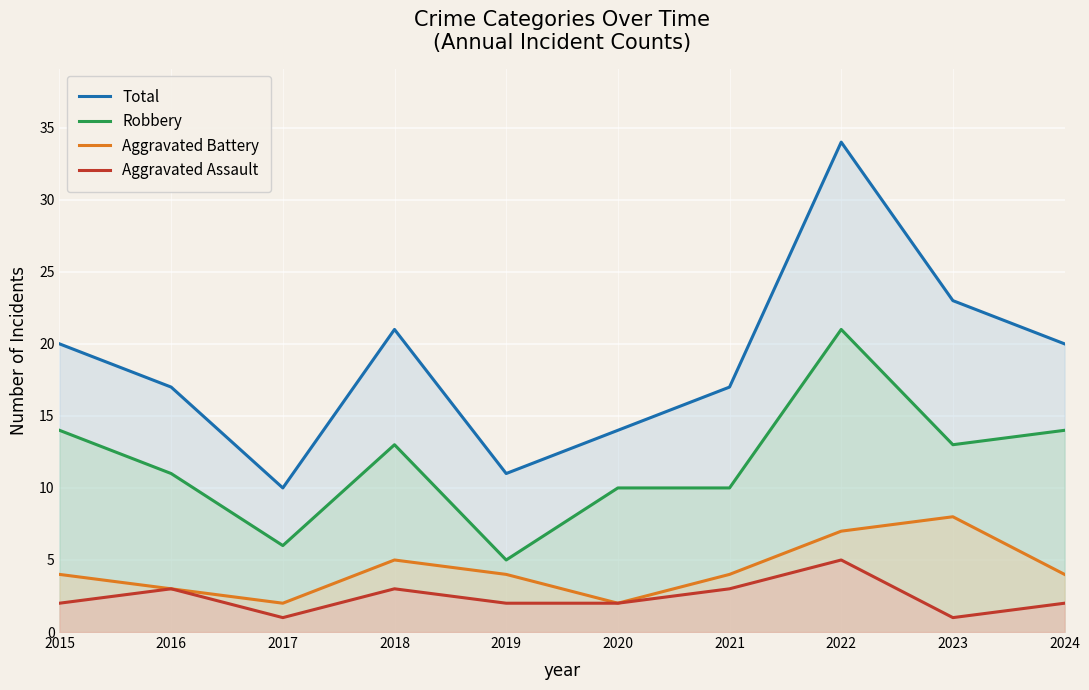

Between 2018 and 2019, which is larger?

2018